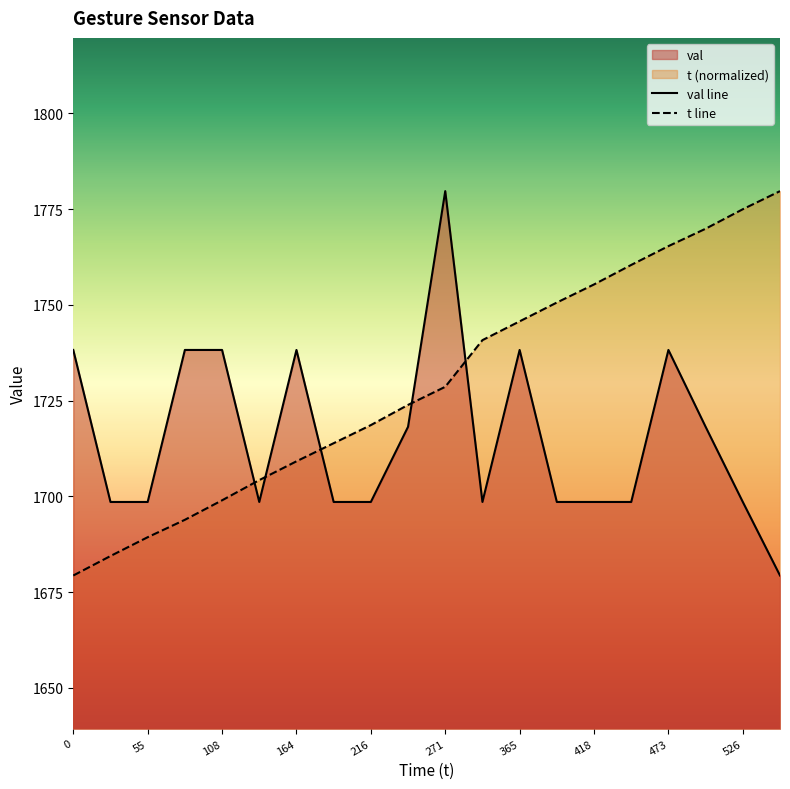

How many data points in val line are above 1698?

19